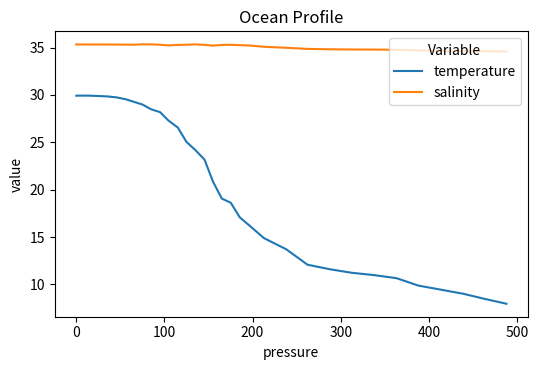

Which series has the widest spread of values?

temperature